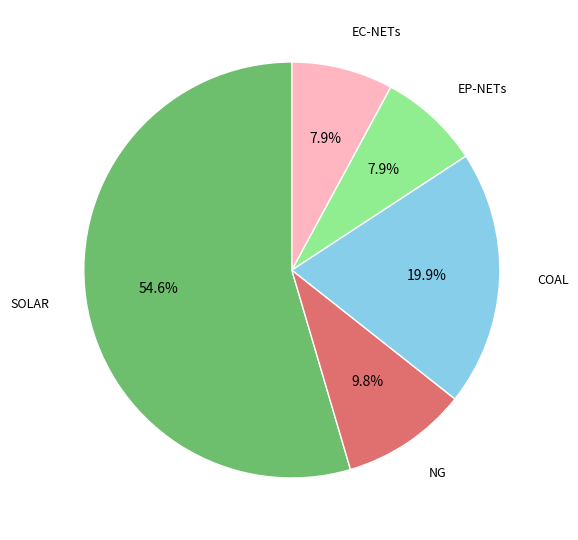

How many segments does this pie chart have?

5